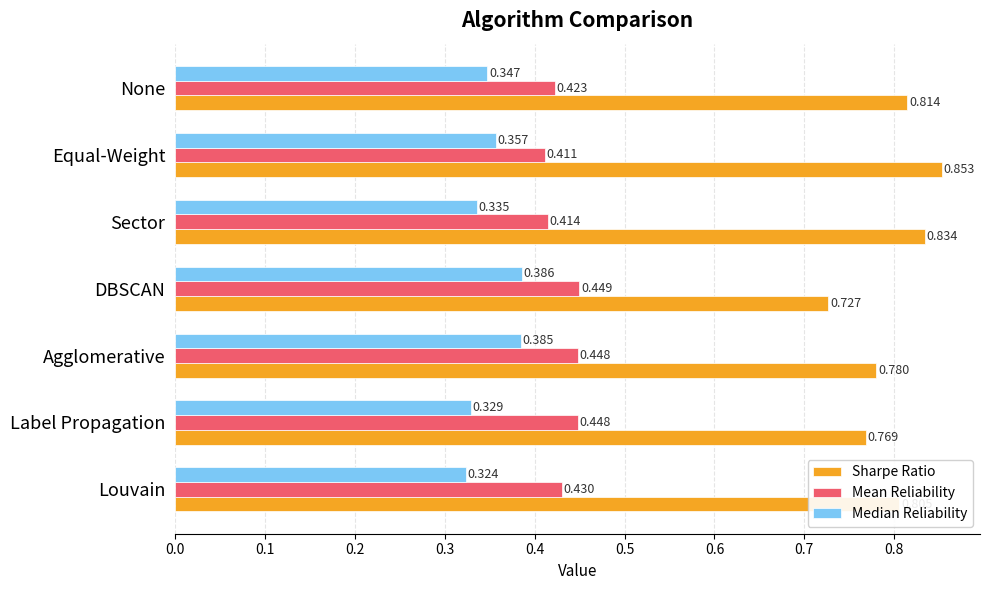

Between DBSCAN and Sector, which series saw the biggest shift?

Sharpe Ratio